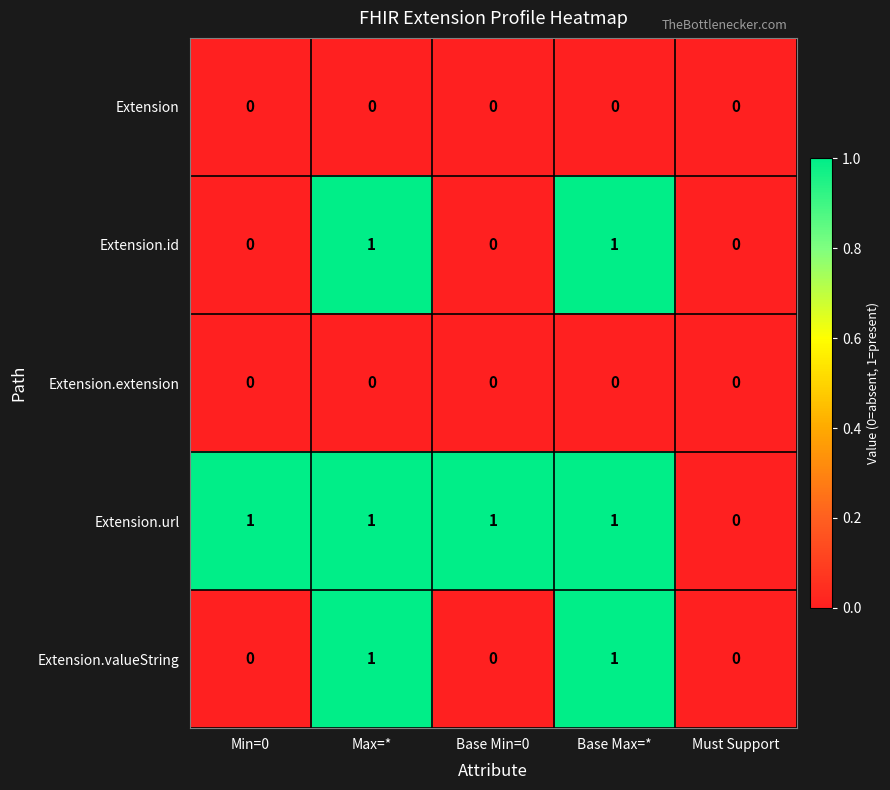

At which label is Extension.url closest to 0?

Must Support